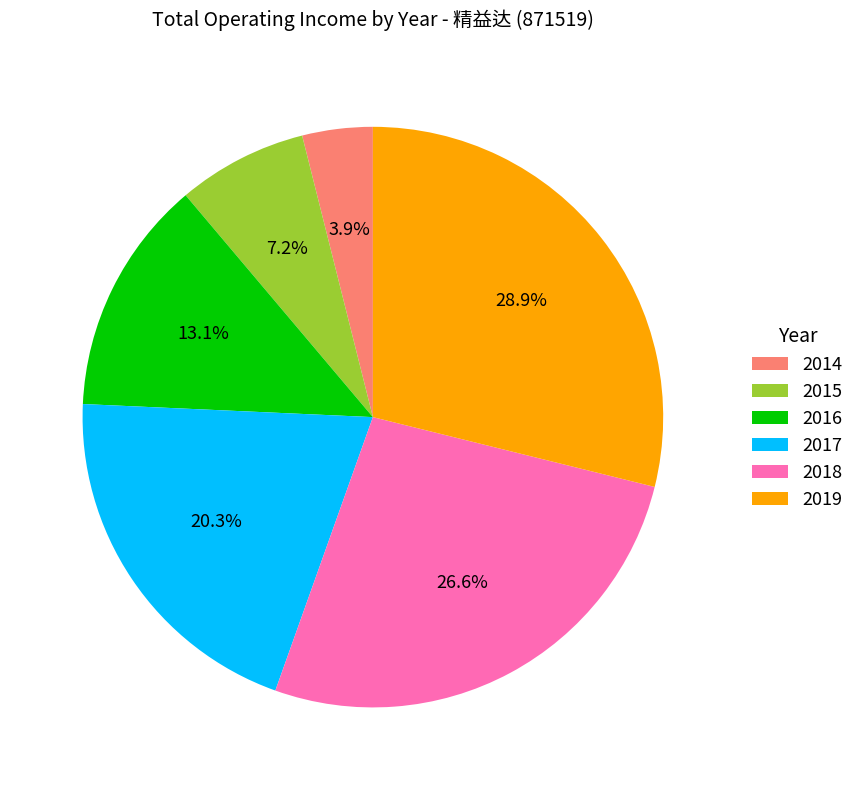

What is the smallest slice in the pie chart?

2014